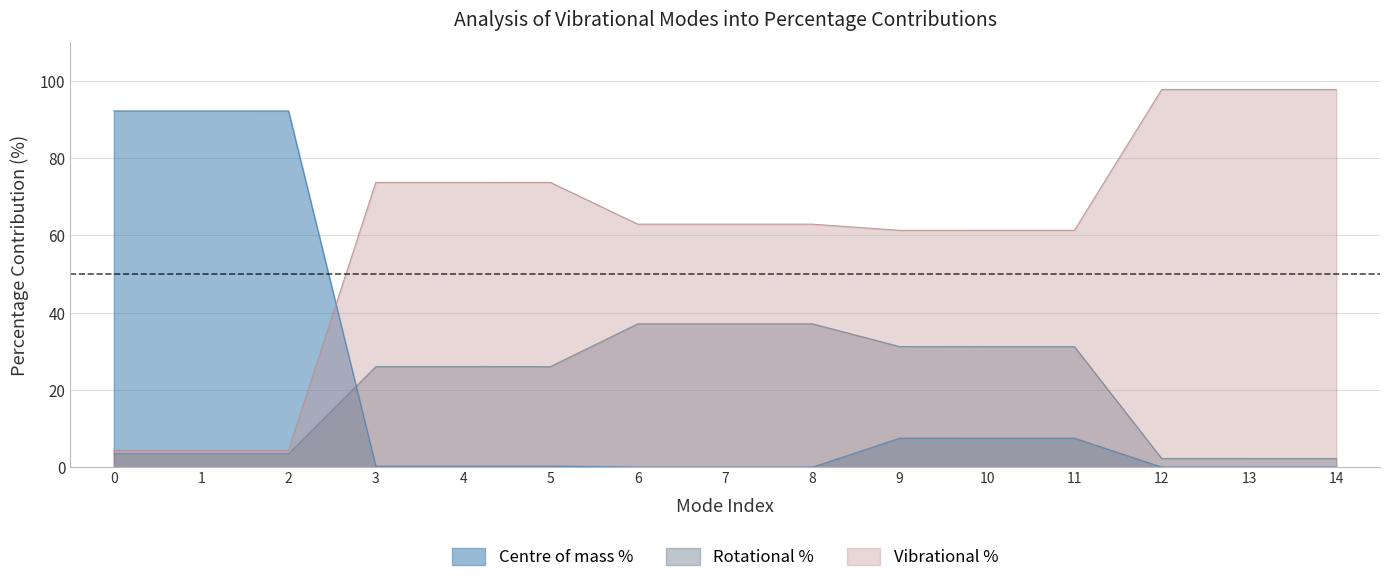

Between 5 and 4, which is larger?

5